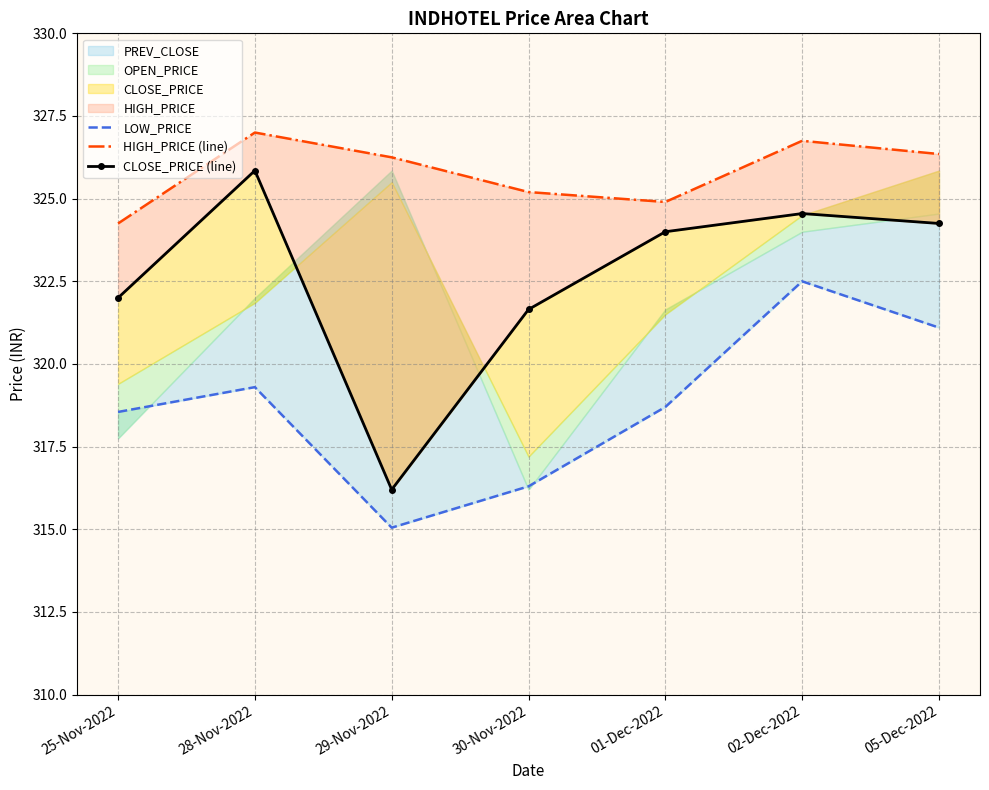

Count the number of categories in the chart.

7